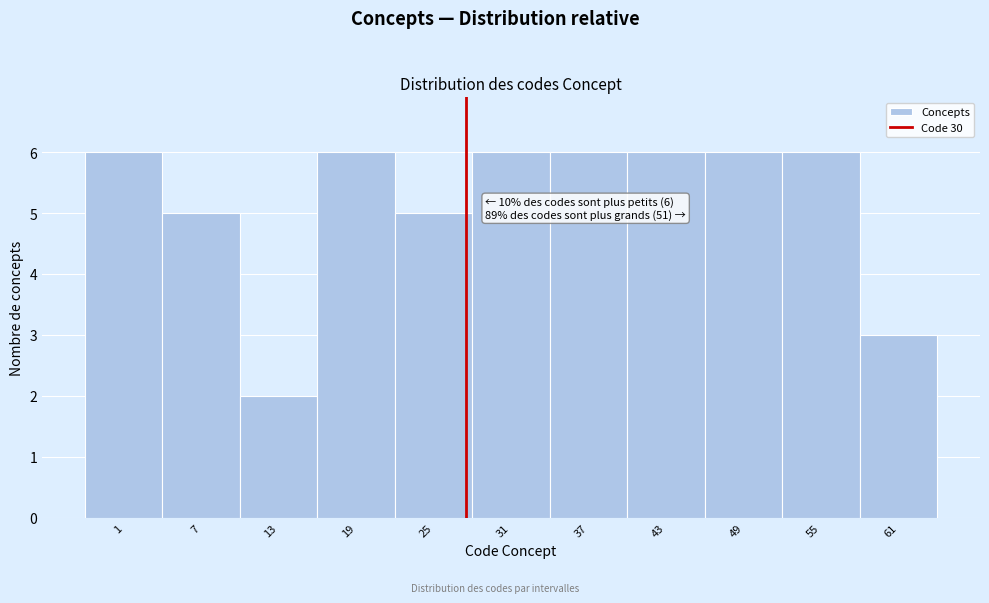

Reading right to left, transcribe all the data shown in this chart.

61=3	55=6	49=6	43=6	37=6	31=6	25=5	19=6	13=2	7=5	1=6